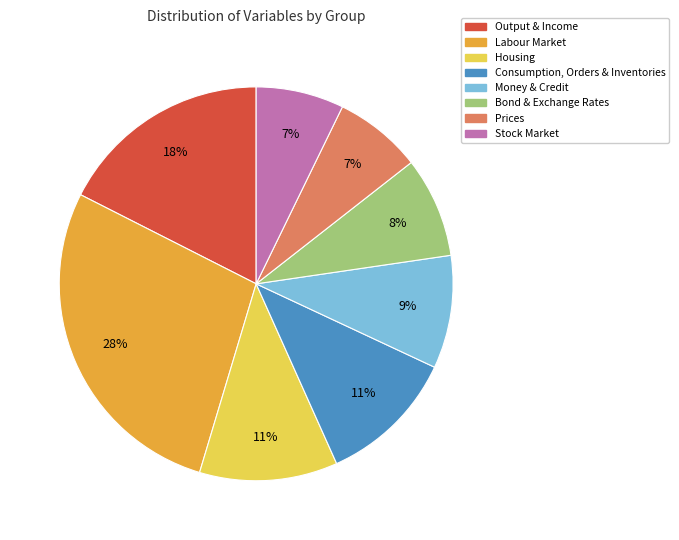

Count the number of slices in the pie.

8